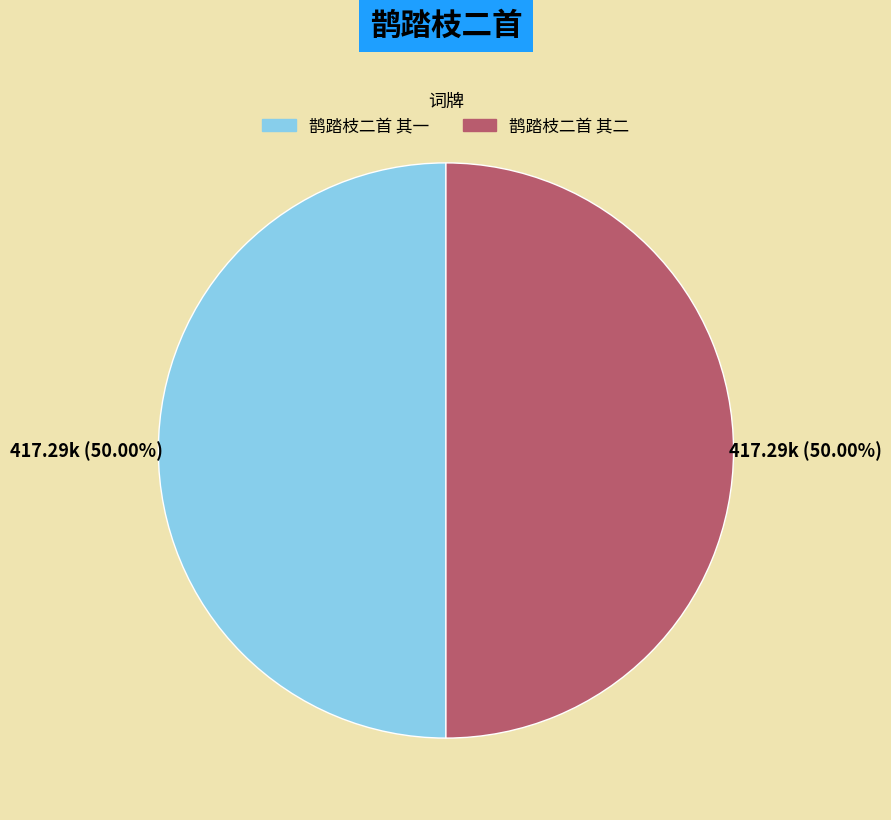

Combined, do 鹊踏枝二首 其二 and 鹊踏枝二首 其一 account for over 50%?

Yes